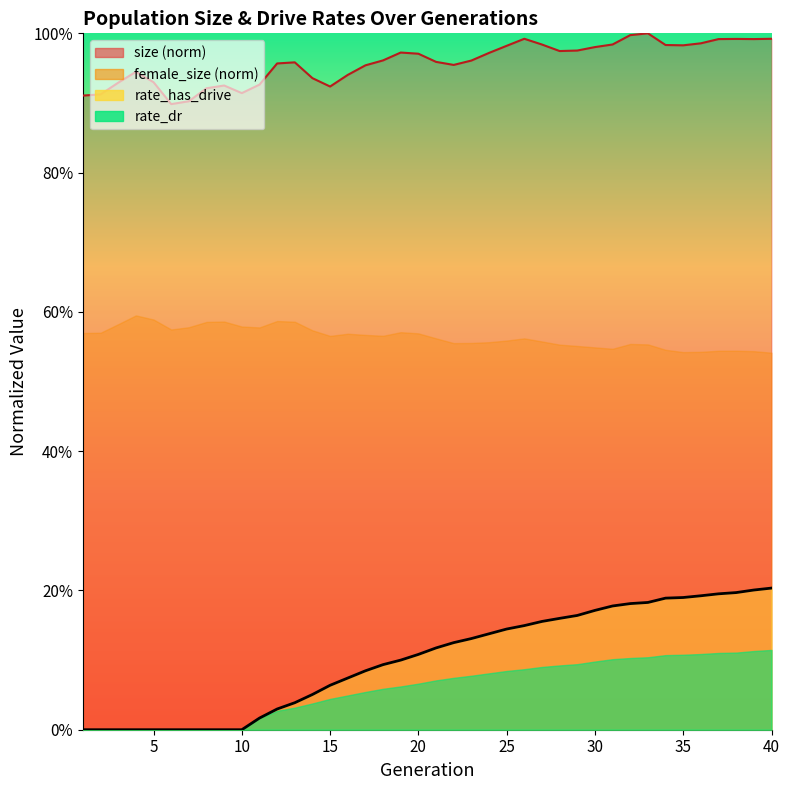

True or false: size and rate_dr cross at least once.

False